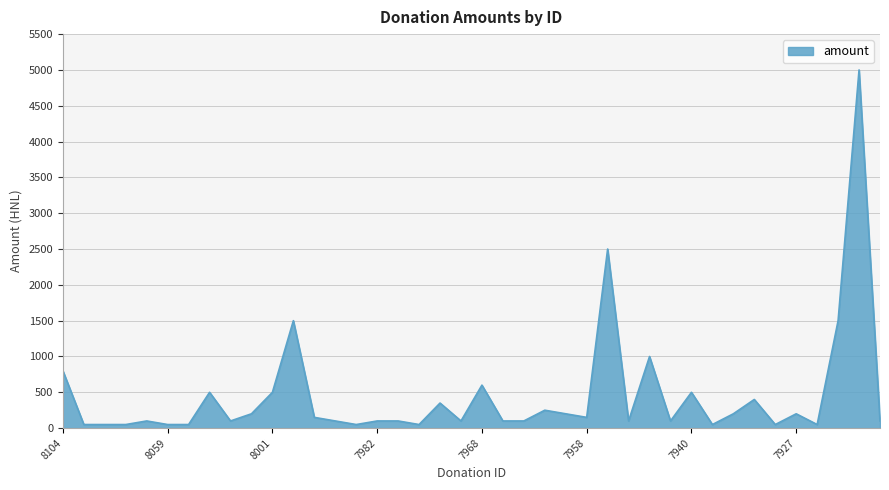

What is the difference between the maximum and minimum values?

4950